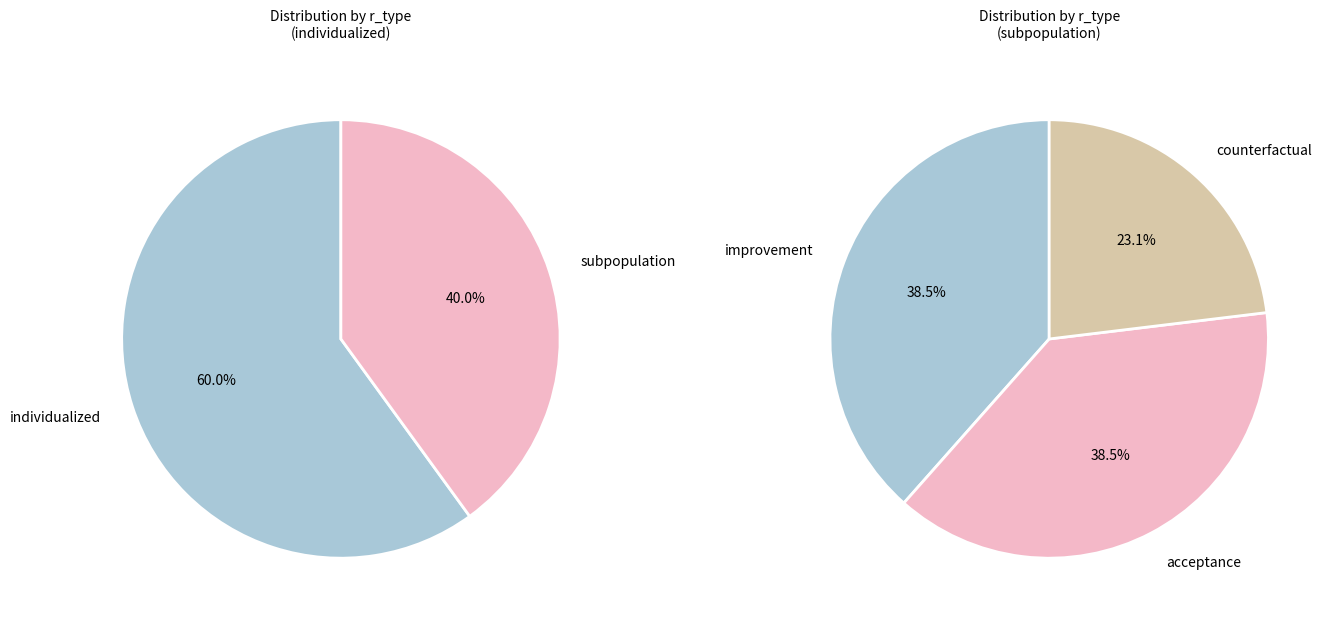

Combined, what portion of the pie is individualized and subpopulation?

100.0%